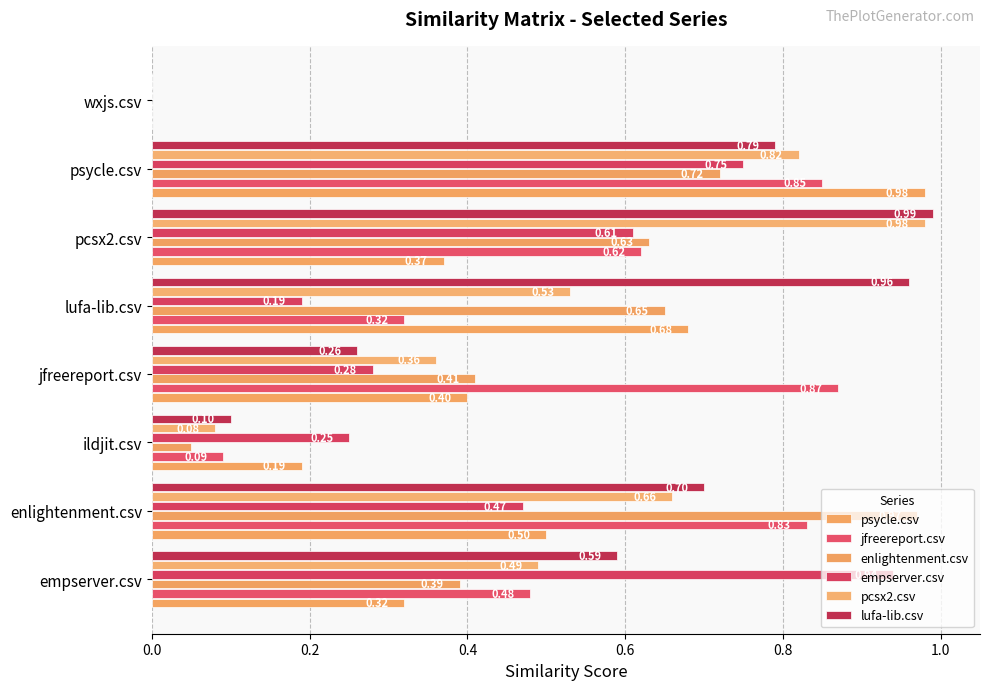

How many data points in jfreereport.csv are above 0?

7